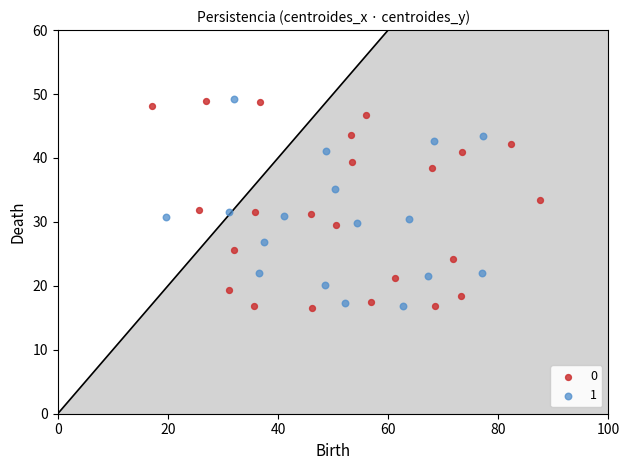

What are all the series names shown in the legend?

0, 1